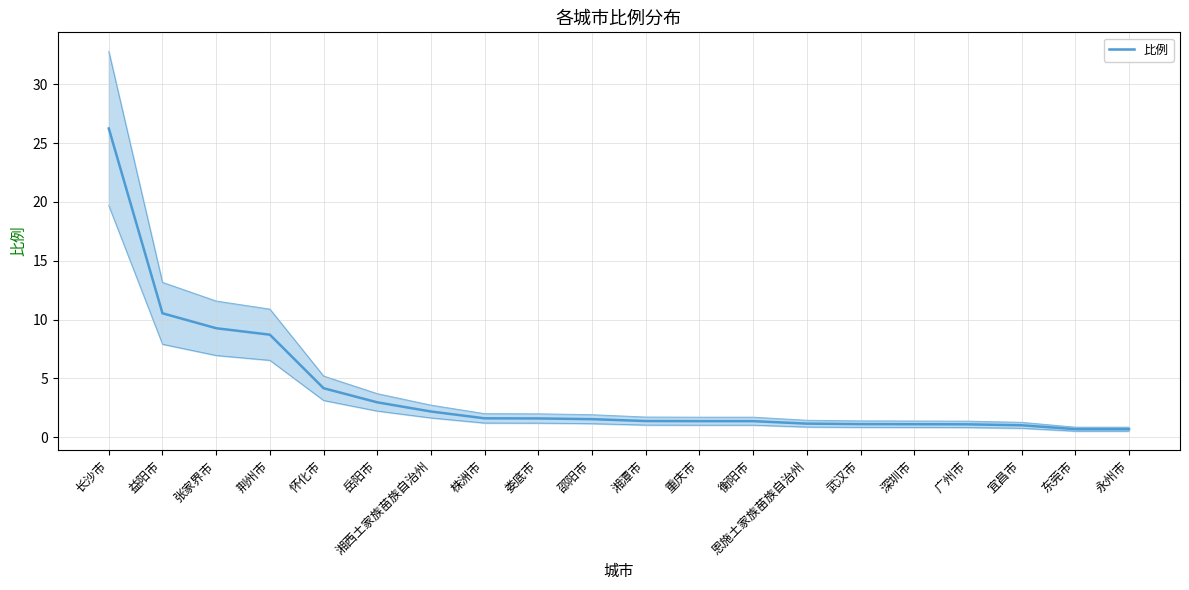

How many values are below 1?

2